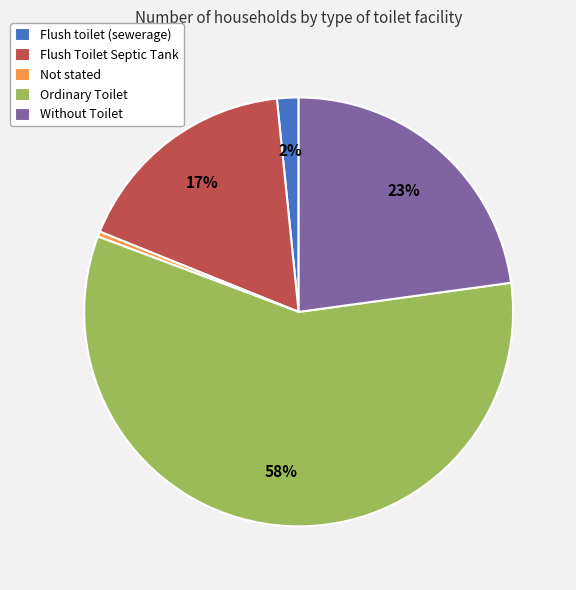

Which category has the biggest portion of the pie?

Ordinary Toilet